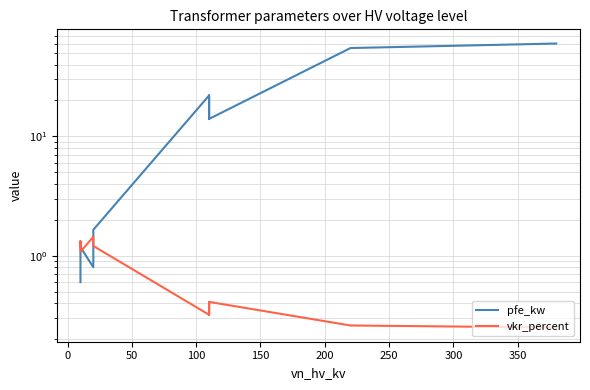

After their last crossing, which series has the higher values: pfe_kw or vkr_percent?

pfe_kw